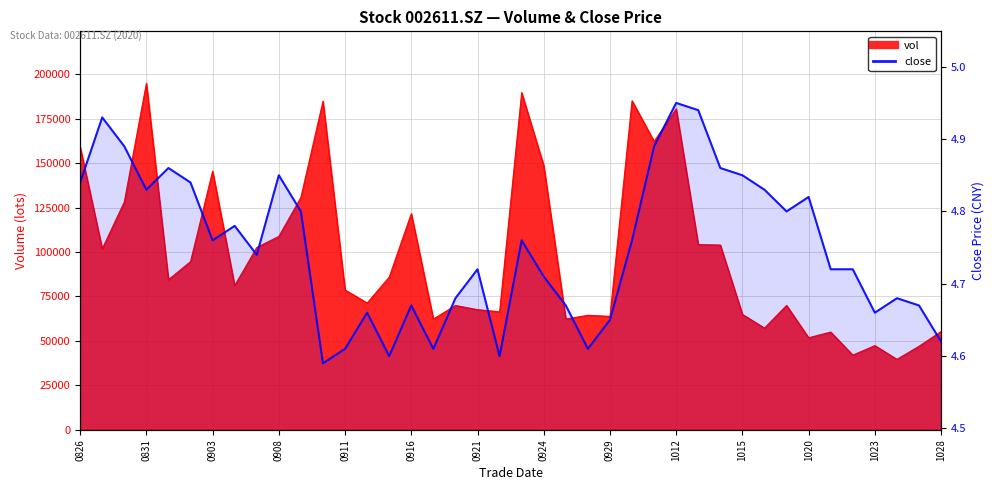

True or false: the data shows 4.7 at 0924.

True